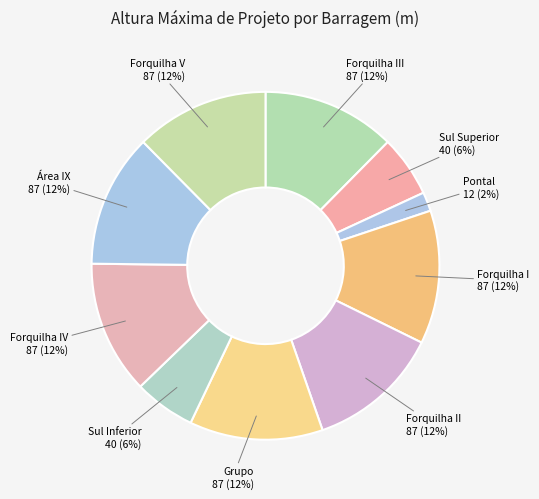

Which category has the smallest portion of the pie?

Pontal